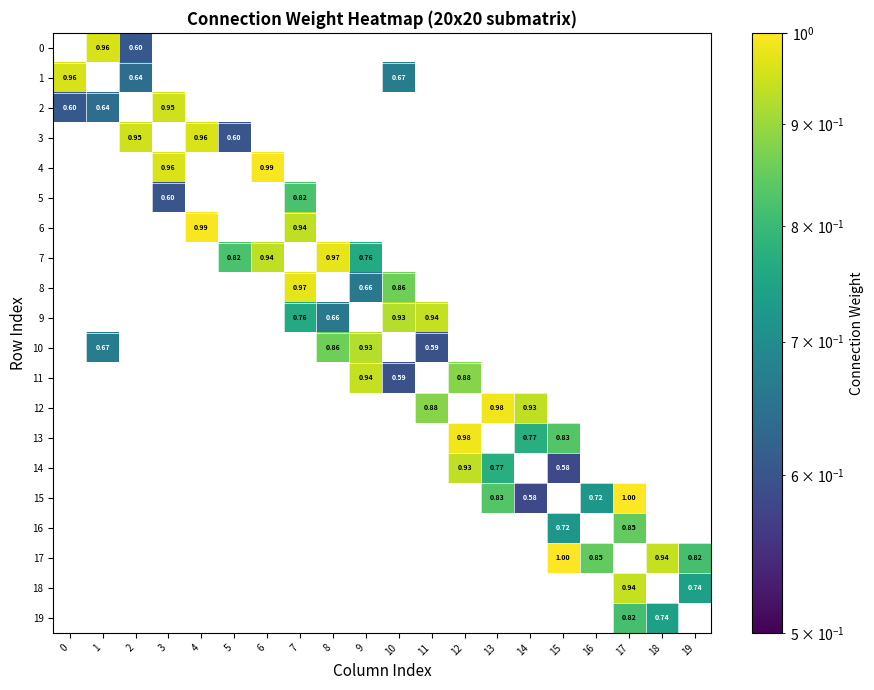

How many categories are shown in the chart?

20